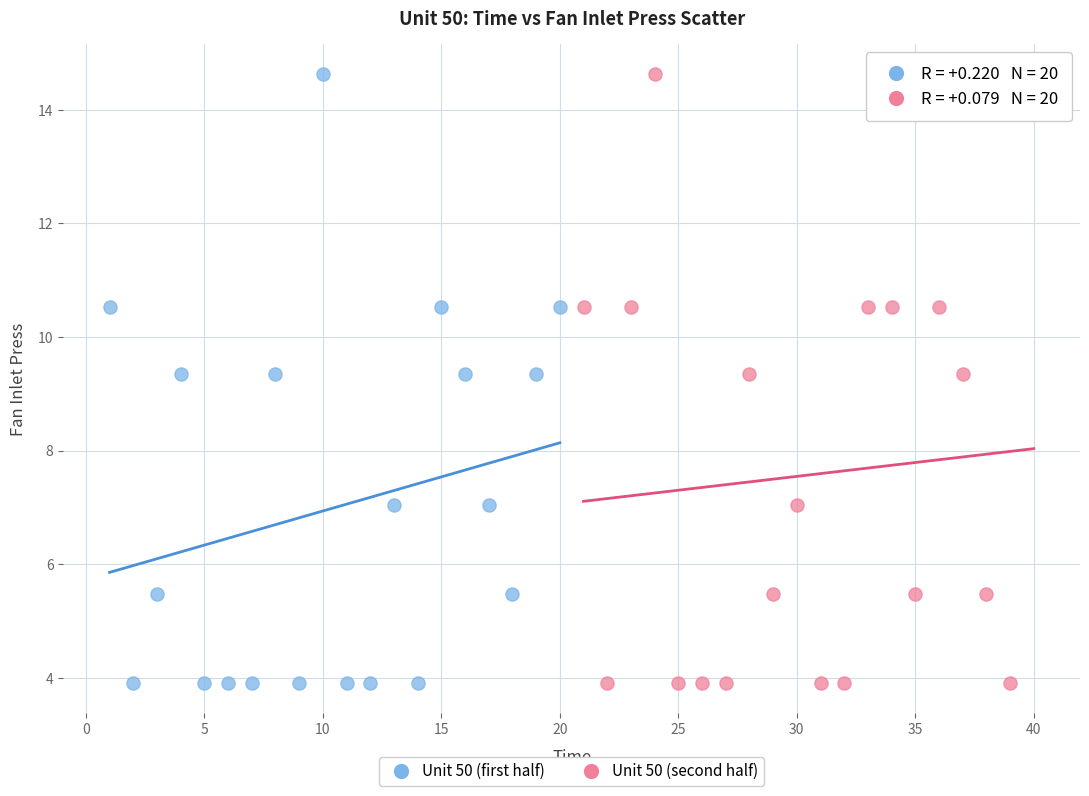

What are all the series names shown in the legend?

Unit 50 (first half), Unit 50 (second half)